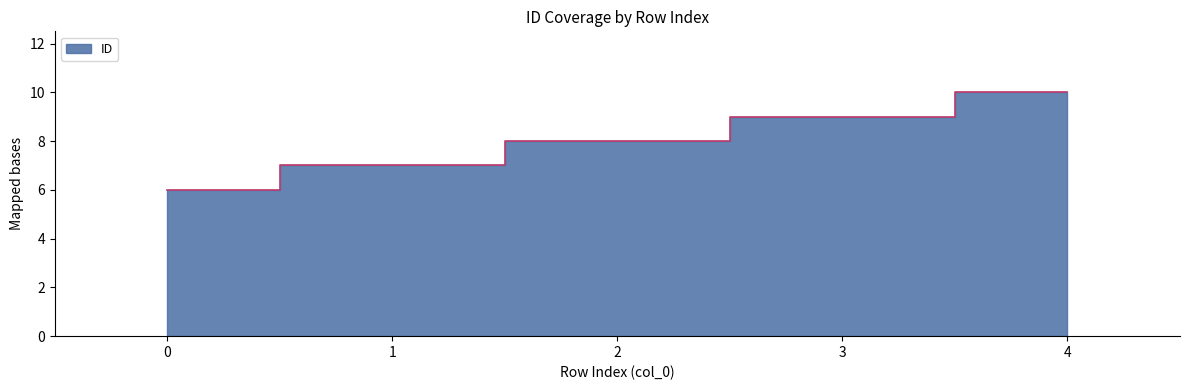

Reading right to left, transcribe all the data shown in this chart.

4=10	3=9	2=8	1=7	0=6